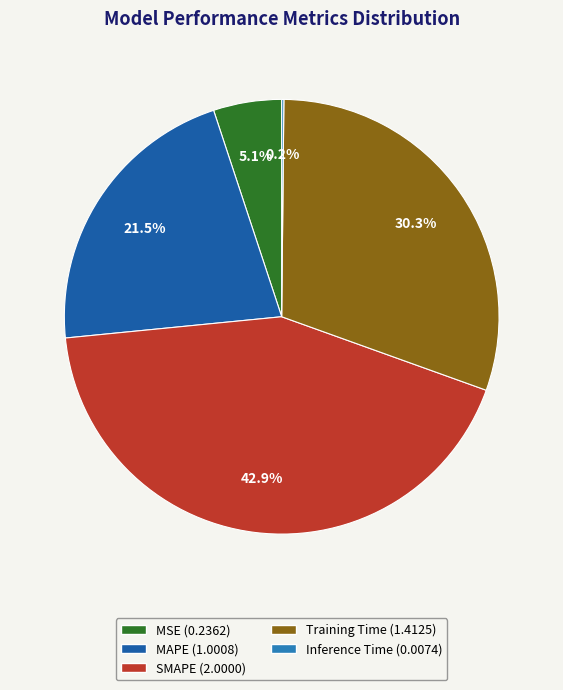

The Training Time slice represents 30% of the pie. True or false?

True